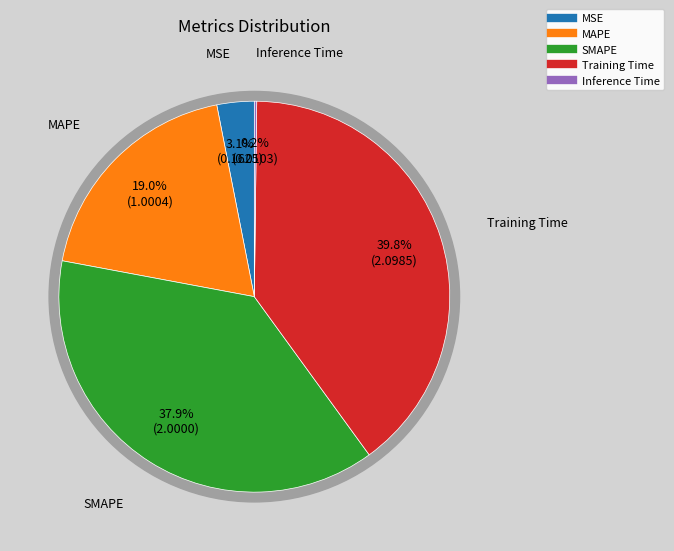

To the nearest percent, what is the average slice percentage?

20%